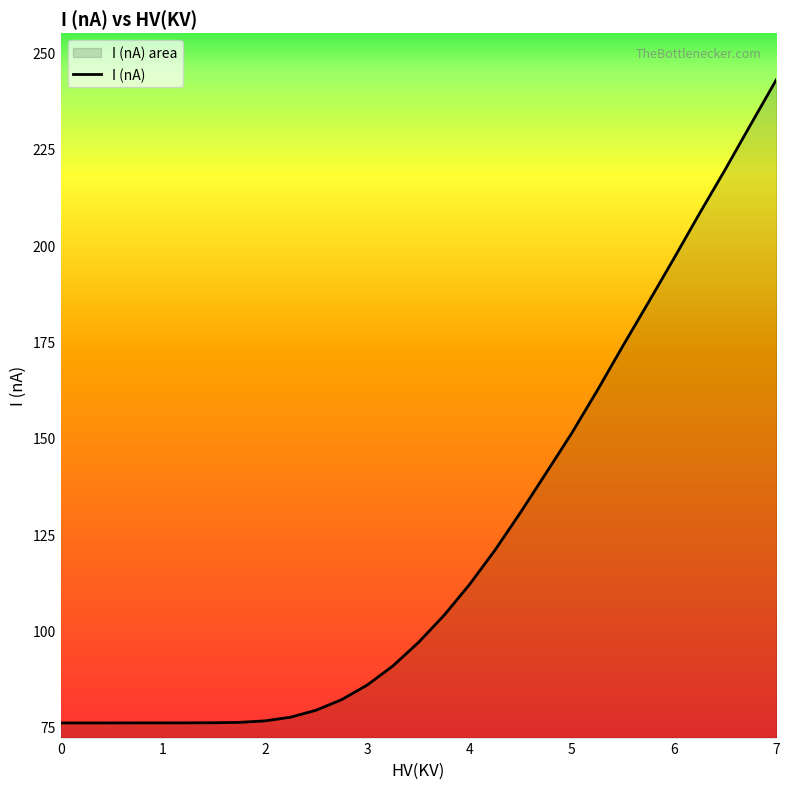

True or false: the data has more than 2 interior local peaks.

False